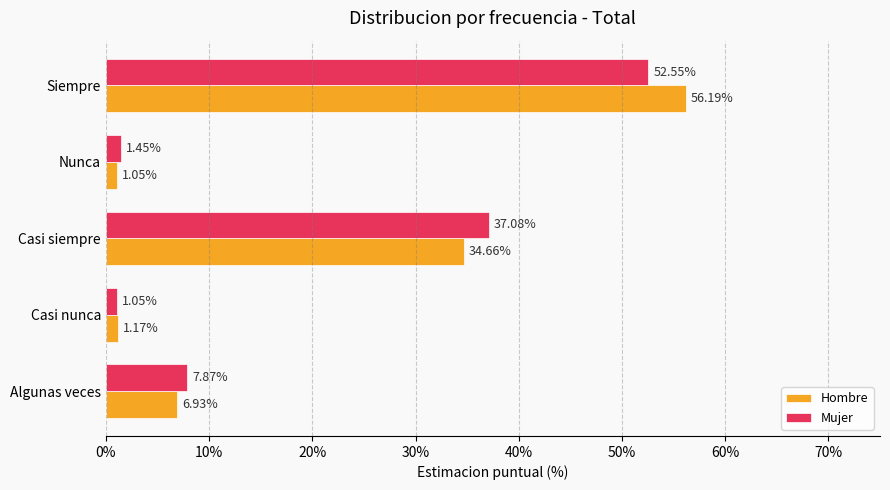

At which category does the chart reach its peak across all series?

Siempre